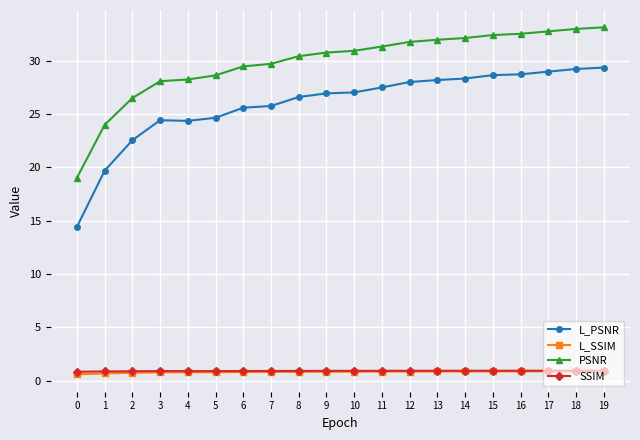

Is the value of PSNR at 16 greater than the value of L_SSIM at 16?

Yes